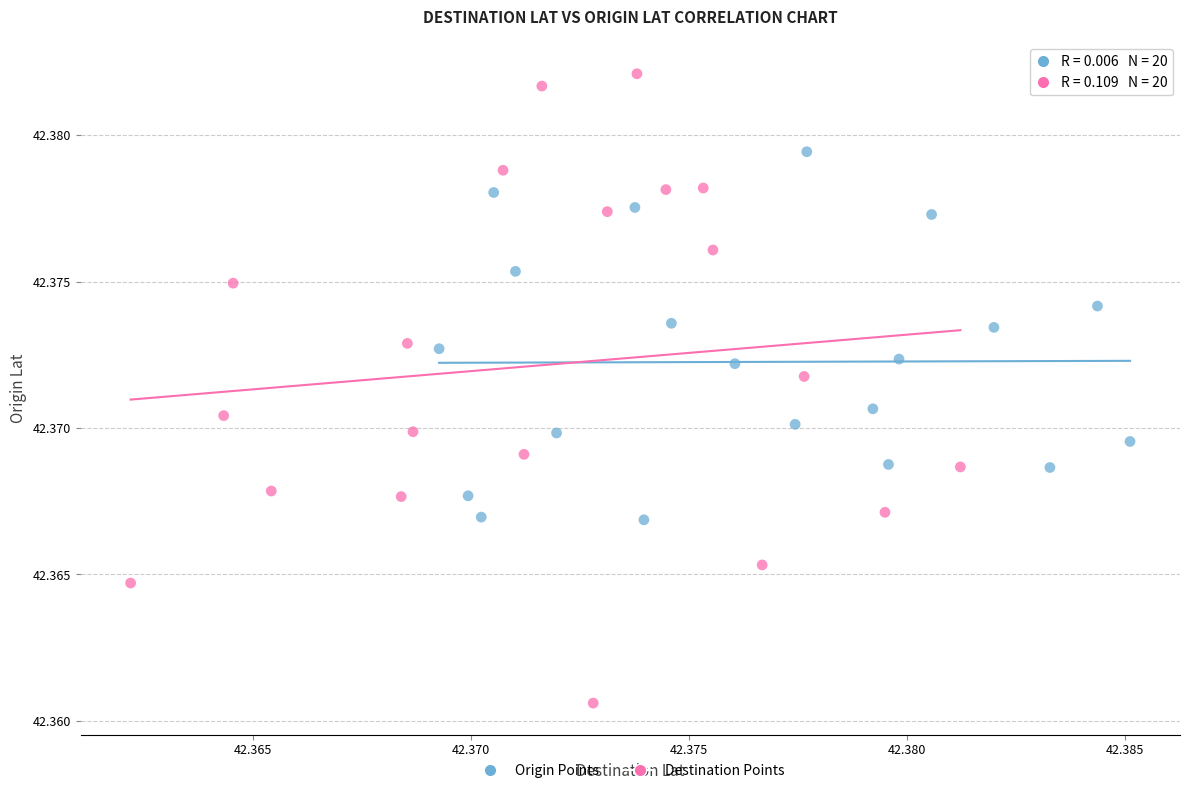

Which series reaches the maximum Y coordinate?

Destination Points